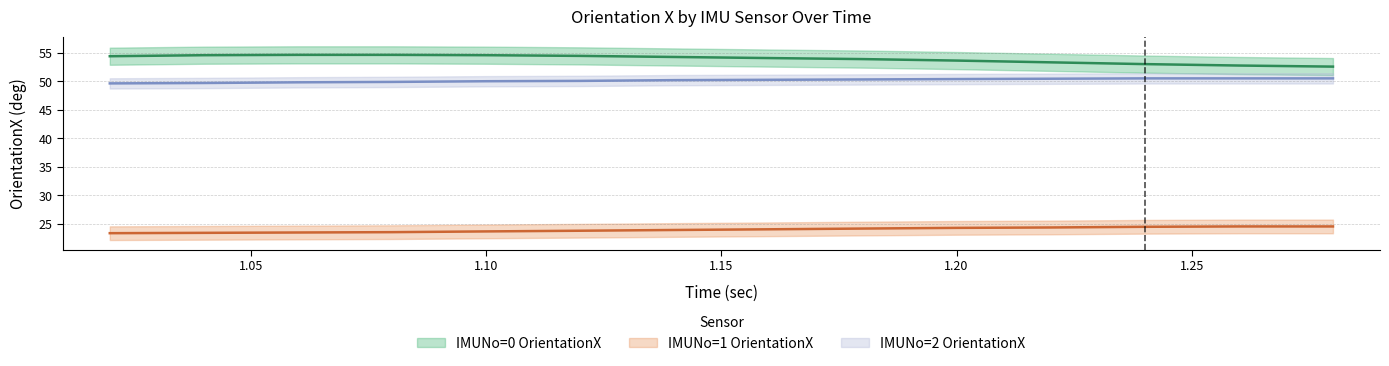

How many data points in IMUNo=0 OrientationX are above 54?

8